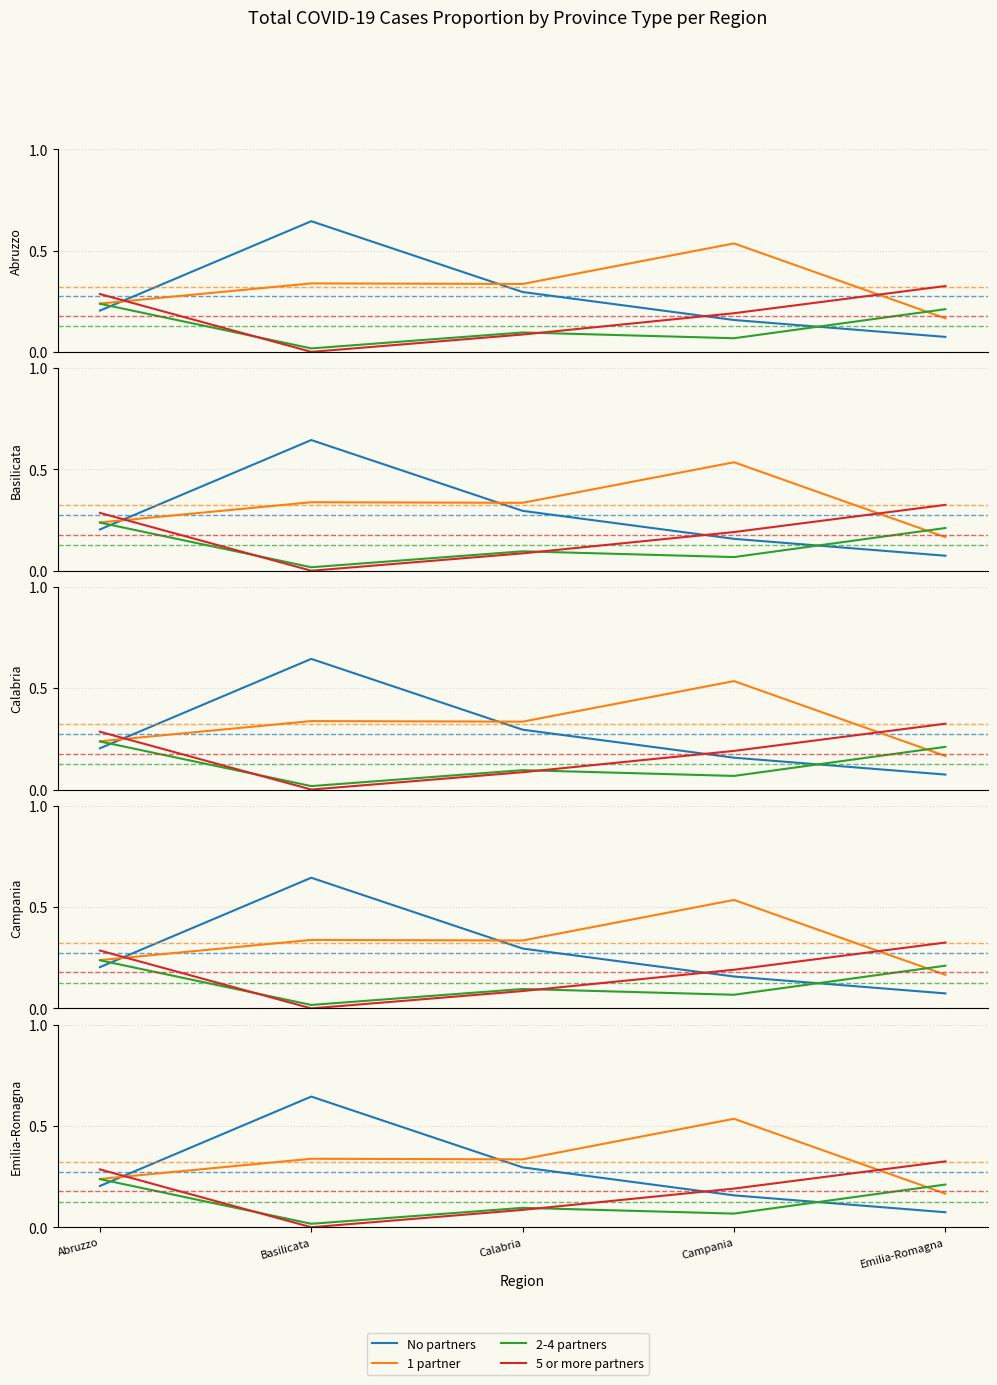

What is the difference between the 5 or more partners values at Calabria and Abruzzo?

0.2